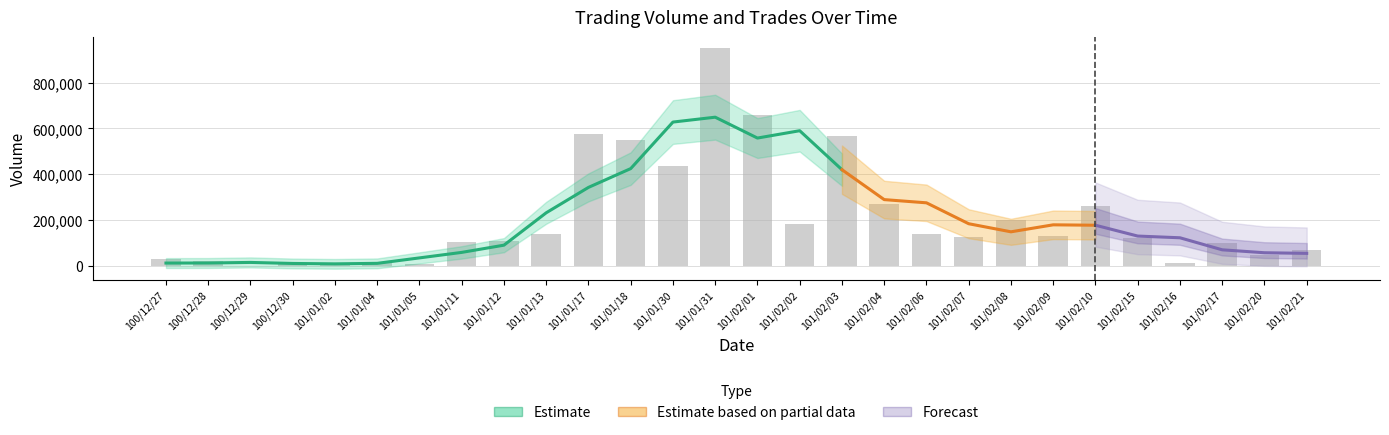

Which label corresponds to the largest value in the chart?

101/01/31